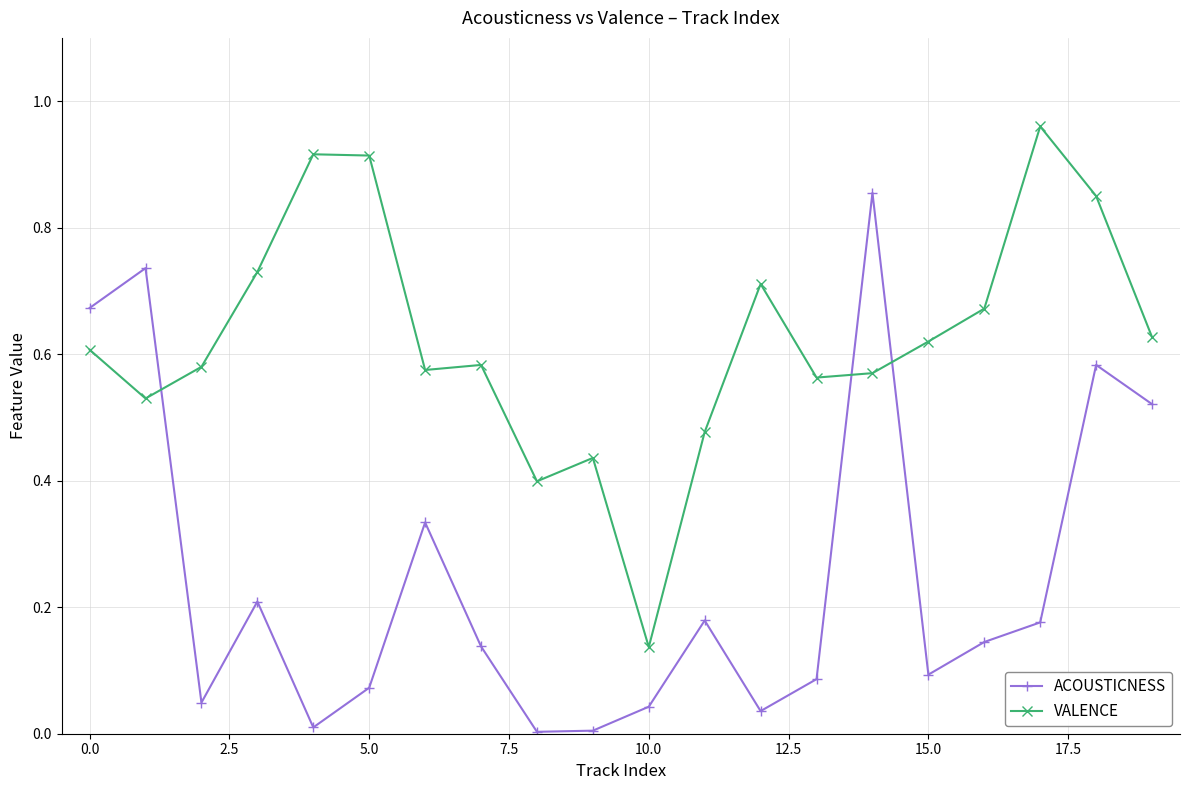

Rank the series by their maximum value, from highest to lowest.

VALENCE, ACOUSTICNESS